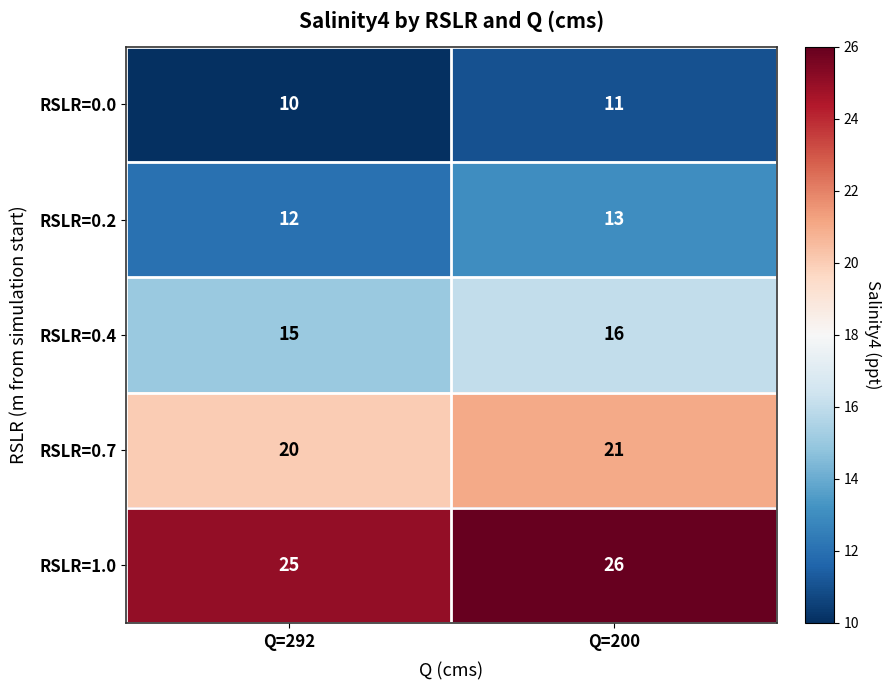

What is the difference between the highest and lowest values at Q=200?

15